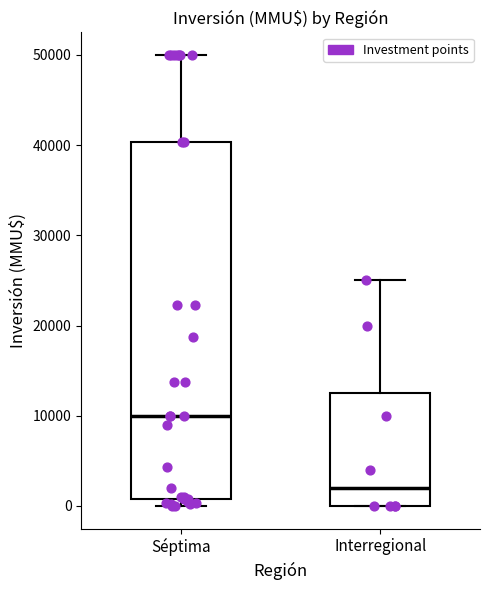

Reading left to right, read every box against the y-axis: the position of its median line, the range the box covers, and the ends of its whiskers. The values are not printed on the chart, so give them approximately, as read against the axis.

Séptima: median 10000, box 1000 to 40000, whiskers 0 to 50000
Interregional: median 2000, box 0 to 13000, whiskers 0 to 25000